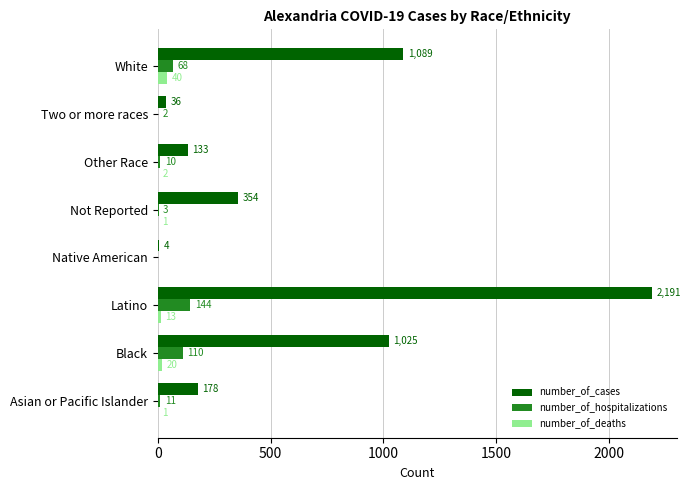

Is the value of number_of_deaths at Not Reported greater than the value of number_of_cases at Black?

No